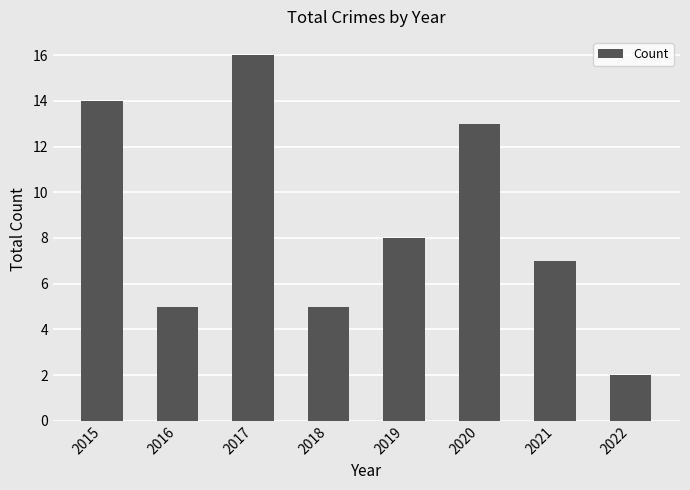

Reading left to right, transcribe all the data shown in this chart.

14	5	16	5	8	13	7	2